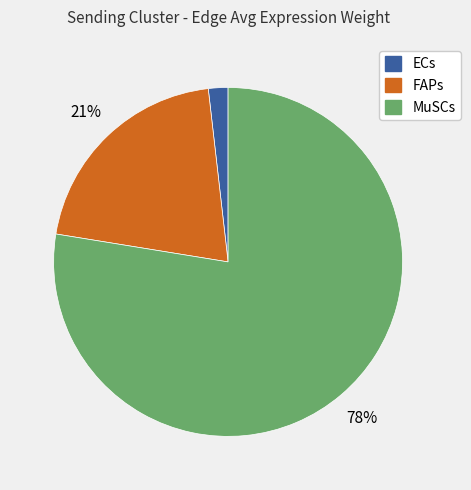

To the nearest percent, what is the average slice percentage?

33%